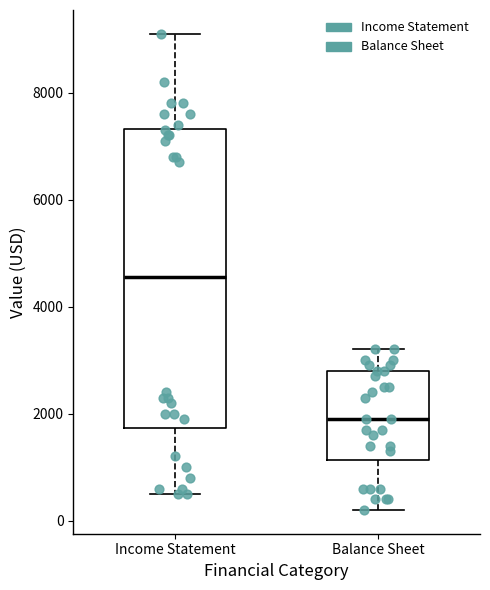

Where does the lower whisker of the box for Income Statement end on the y-axis? The values are not printed on the chart, so give them approximately, as read against the axis.

600